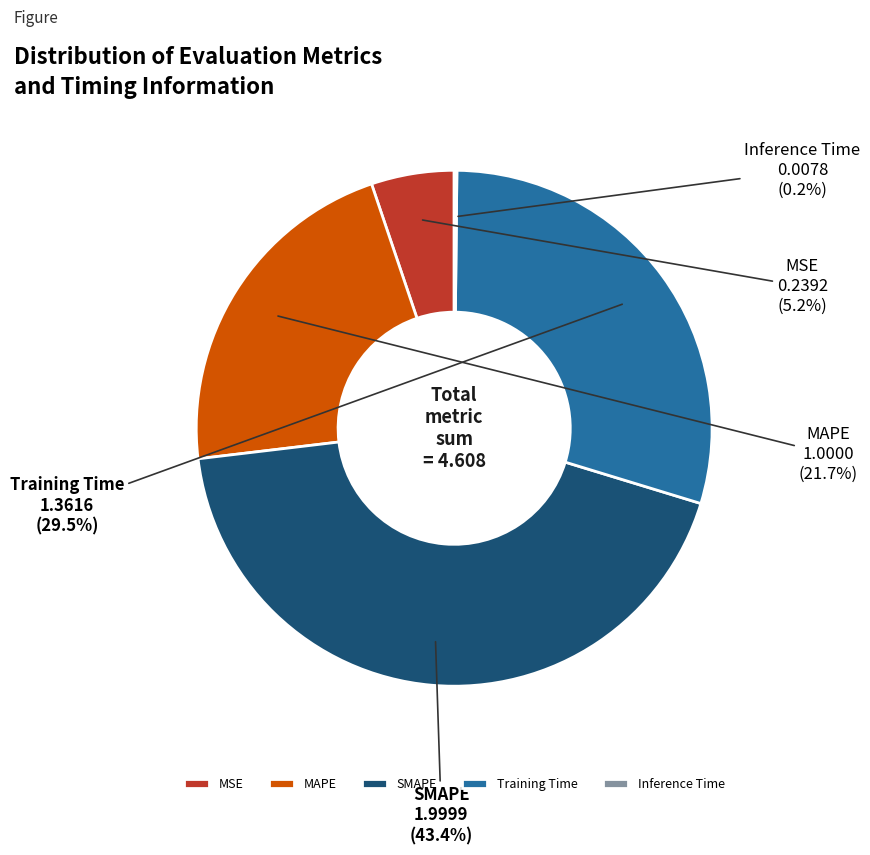

What is the total percentage of MAPE and Training Time?

51.2%